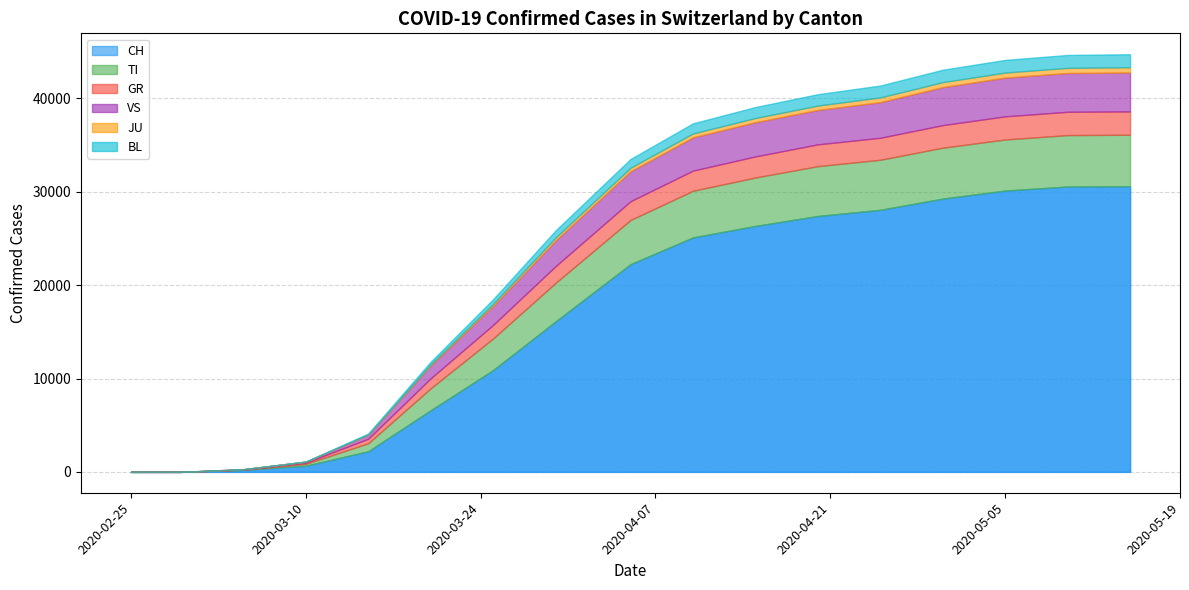

True or false: JU has more than 1 points higher than both neighbors.

False